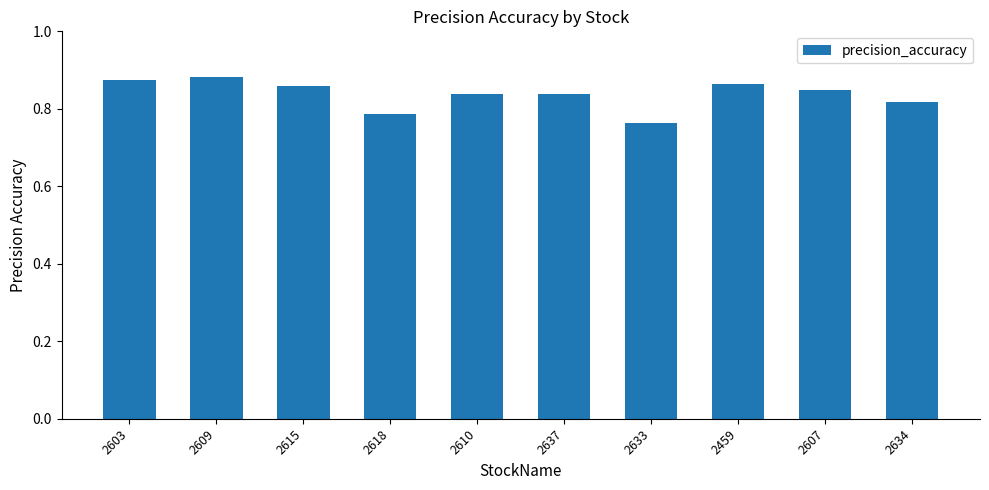

What position from the left is 2603?

1